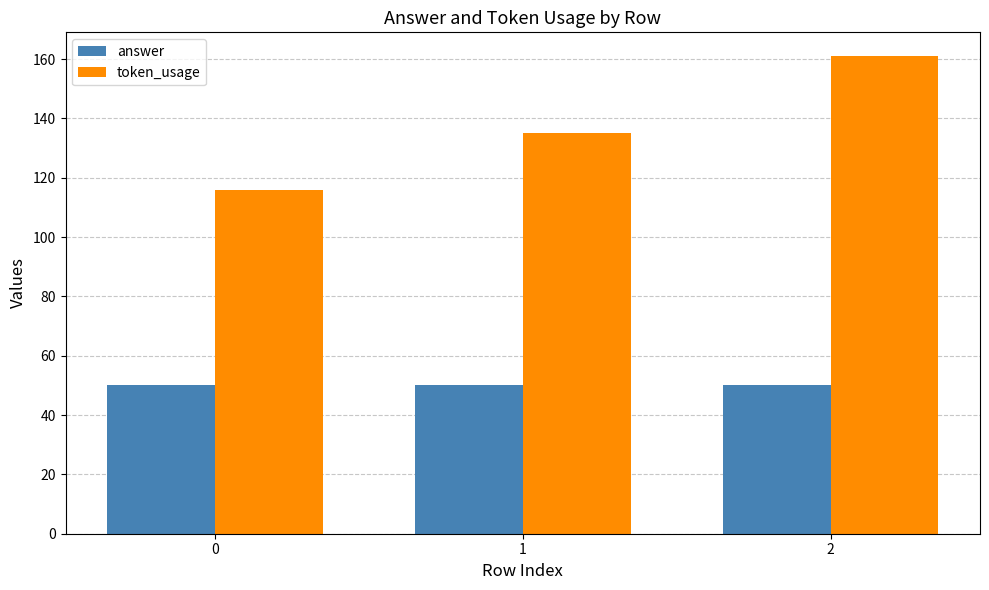

Does the chart contain stacked bars?

No